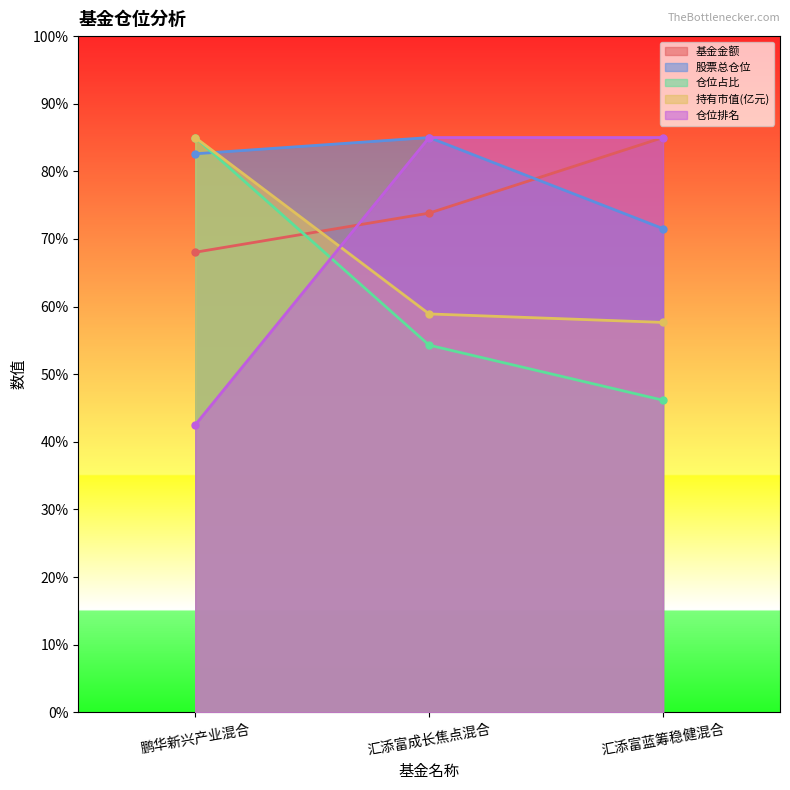

At how many categories does at least one series exceed 81?

3